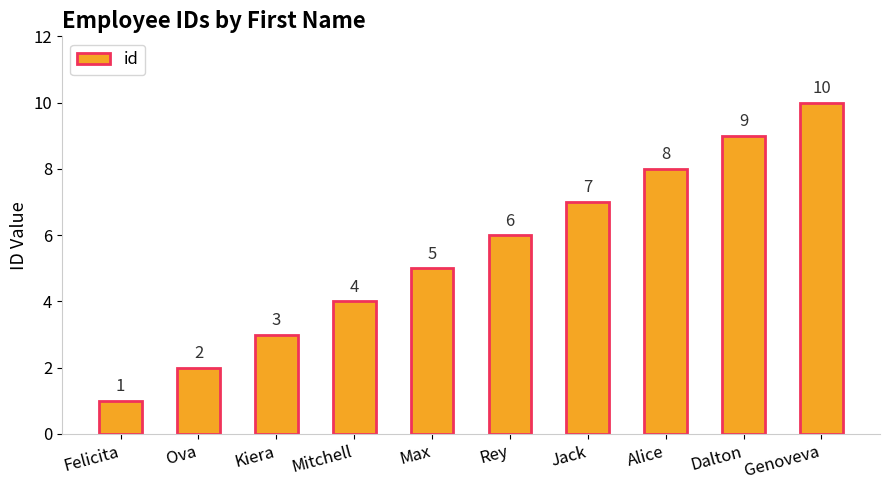

Reading left to right, transcribe all the data shown in this chart.

Felicita=1	Ova=2	Kiera=3	Mitchell=4	Max=5	Rey=6	Jack=7	Alice=8	Dalton=9	Genoveva=10